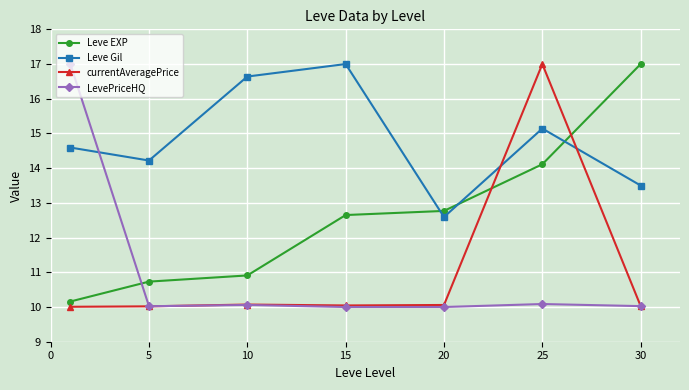

What is the highest value of the currentAveragePrice series?

17.0